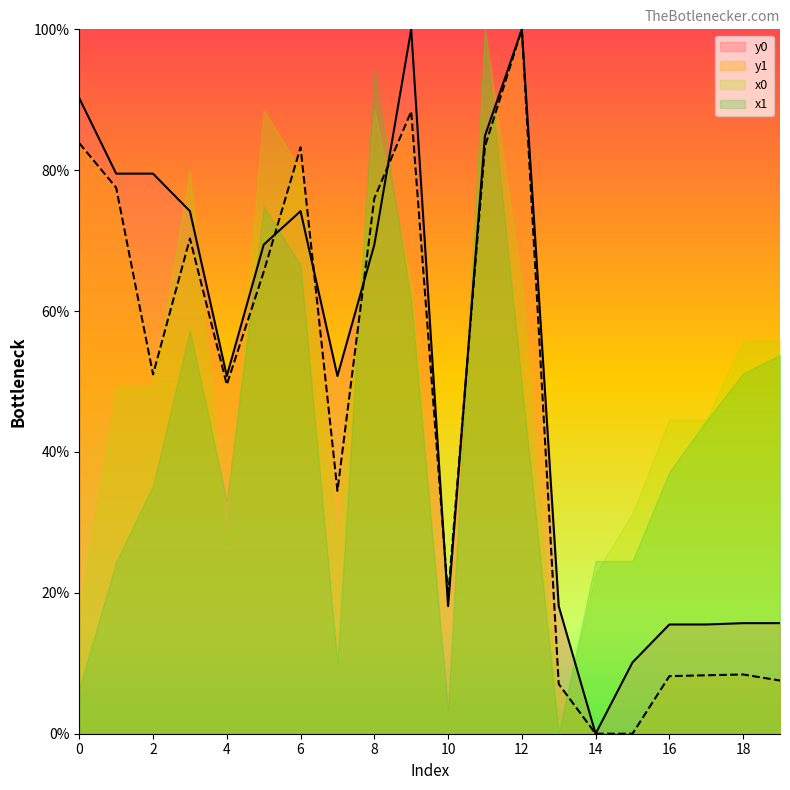

Where do y0 and y1 first cross each other?

5 and 6